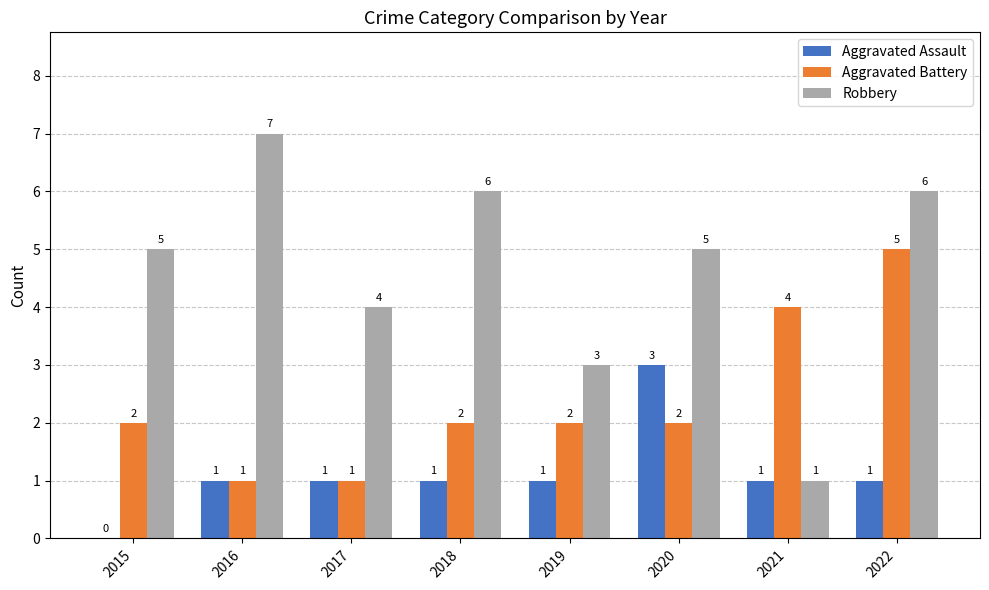

Which series has the largest total across all categories?

Robbery